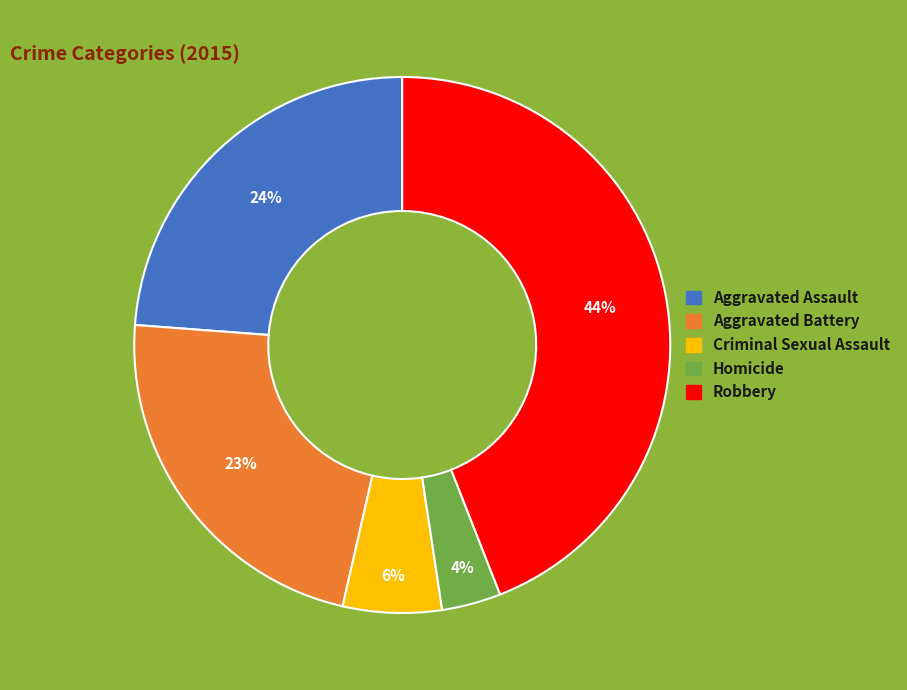

Which has a higher value, Robbery or Criminal Sexual Assault?

Robbery